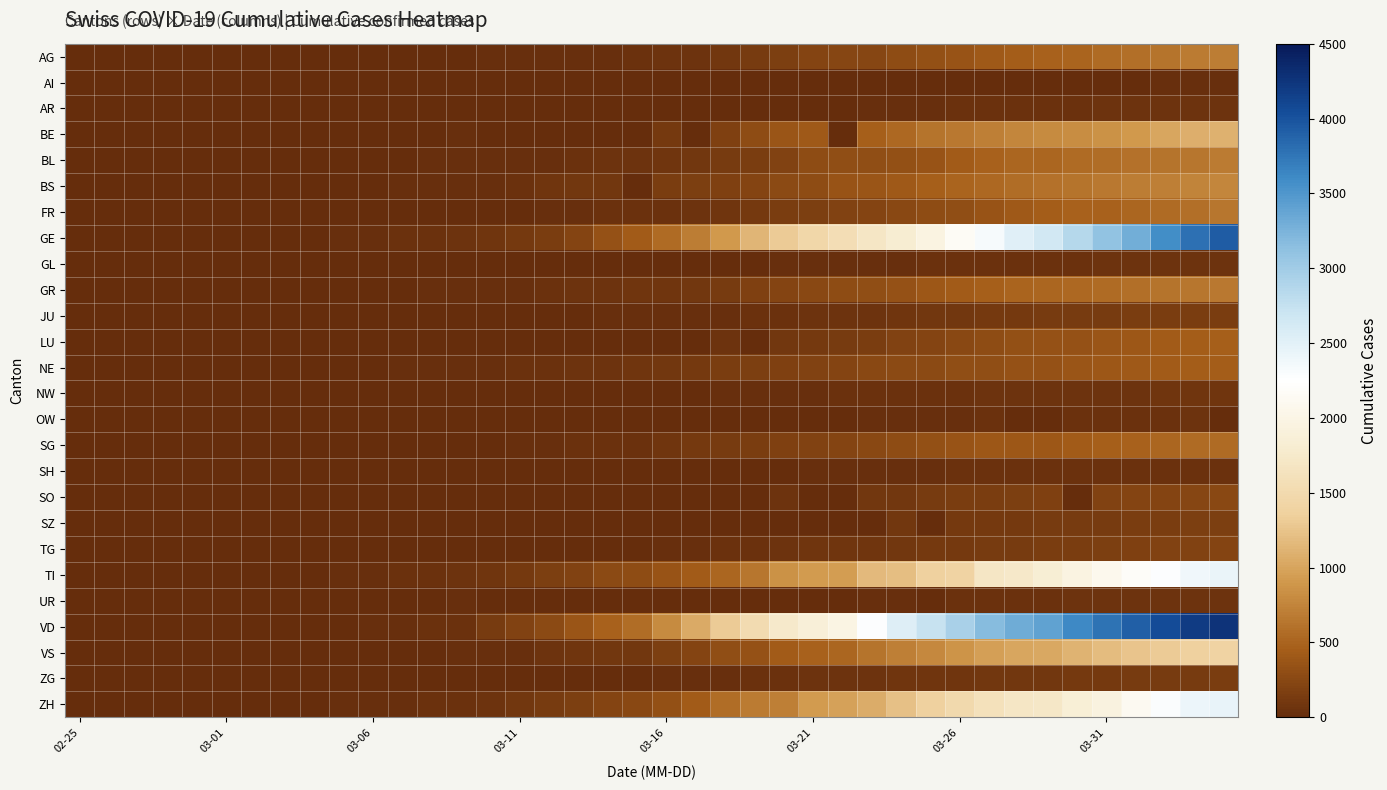

What is the greatest value displayed?

4259